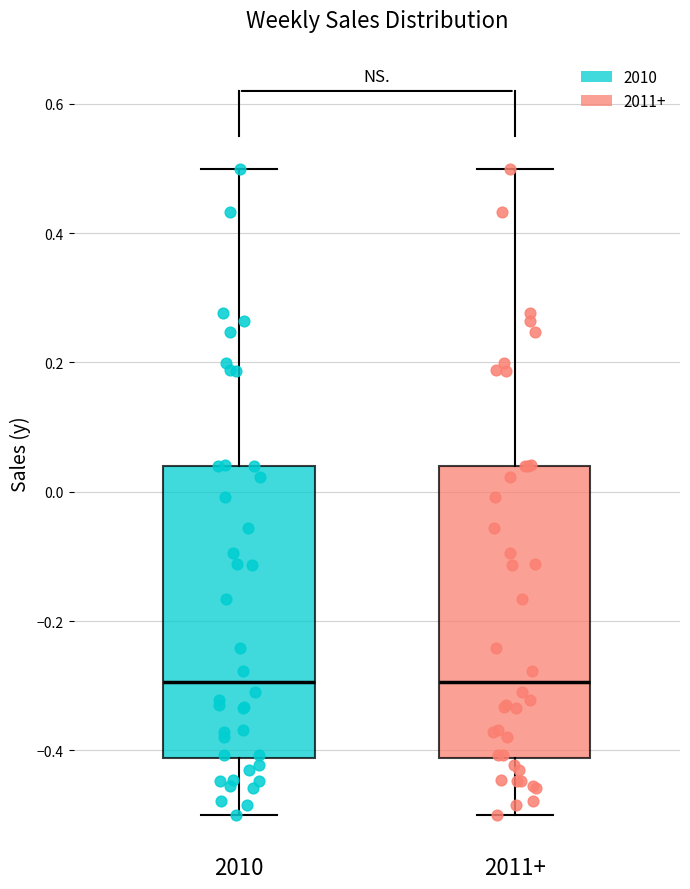

Reading left to right, read every box against the y-axis: the position of its median line, the range the box covers, and the ends of its whiskers. The values are not printed on the chart, so give them approximately, as read against the axis.

2010: median -0.30, box -0.42 to 0.04, whiskers -0.50 to 0.50
2011+: median -0.30, box -0.42 to 0.04, whiskers -0.50 to 0.50